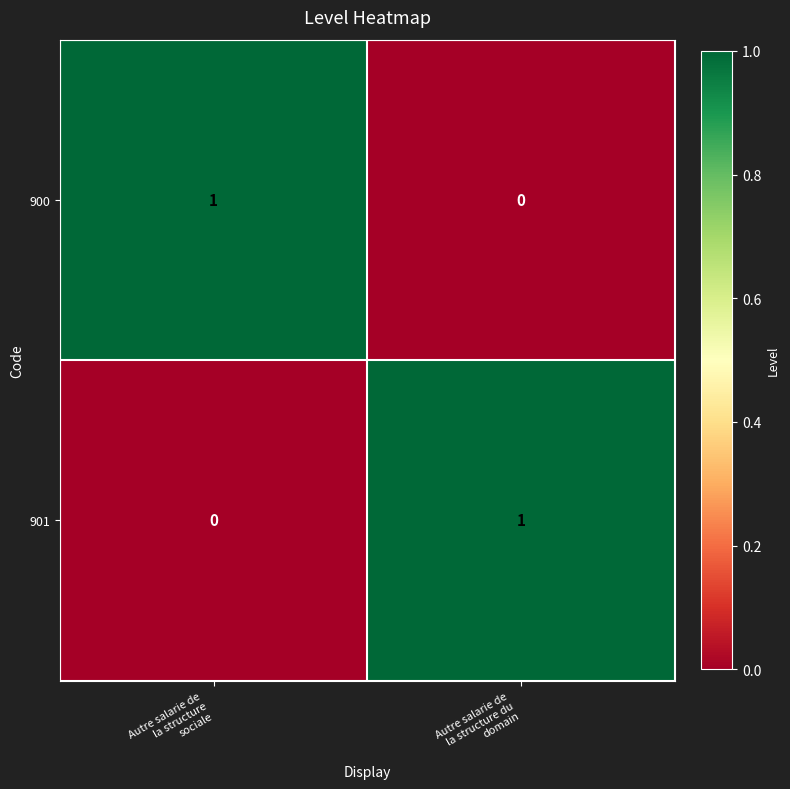

Reading left to right, list all the values displayed in this chart.

900: 1	0
901: 0	1